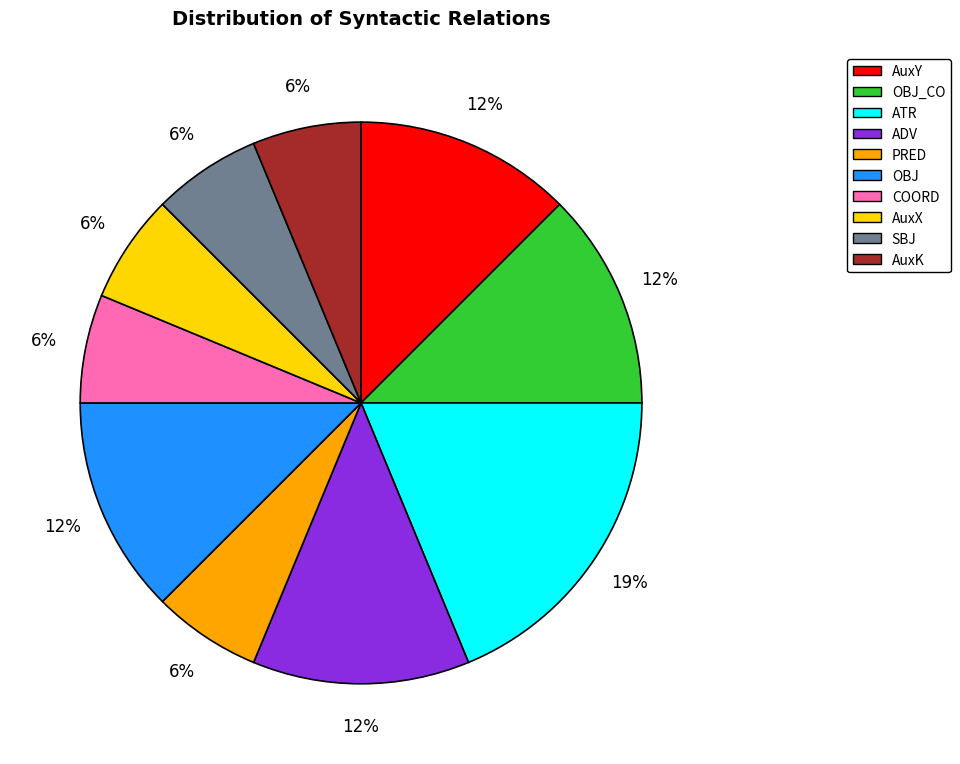

To the nearest percent, what portion does PRED represent?

6%